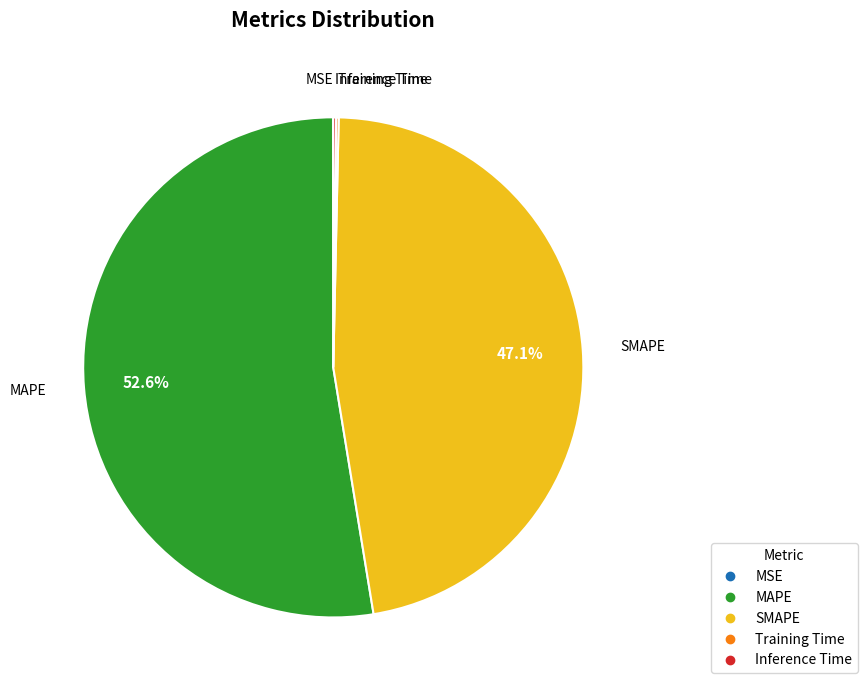

Which slice represents more than half of the pie?

MAPE